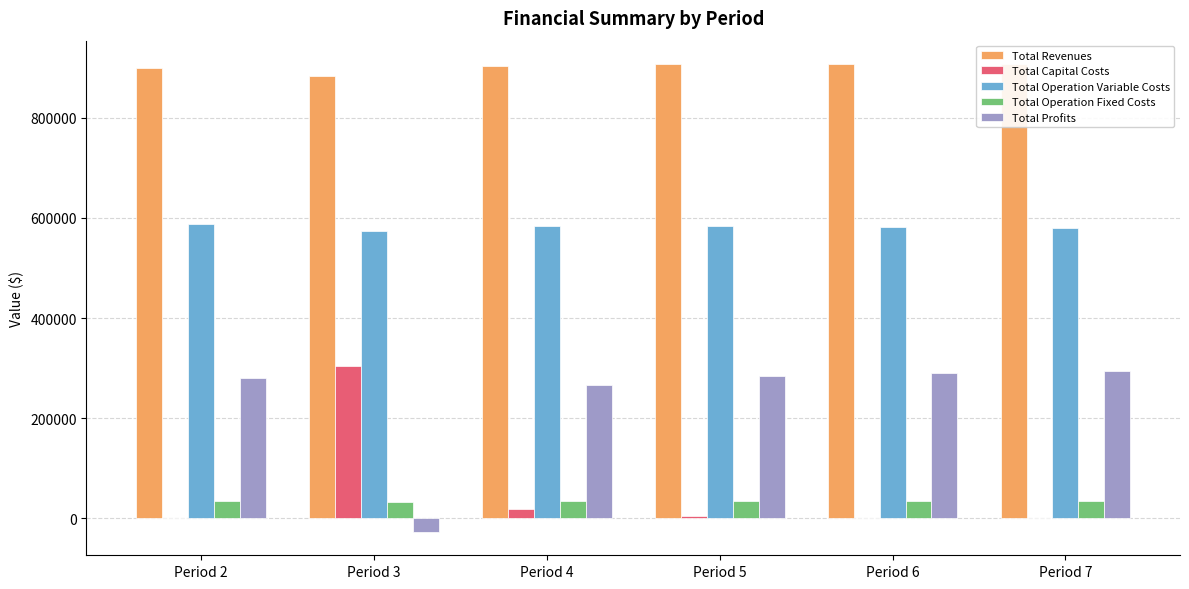

Reading left to right, transcribe all the data shown in this chart.

Total Revenues: 900268.1	884355.3	903753.0	907493.2	907493.2	907493.2
Total Capital Costs: 0.0	304800.0	19200.0	4800.0	0.0	0.0
Total Operation Variable Costs: 586953.6	574729.1	584432.4	584361.8	581997.3	579629.5
Total Operation Fixed Costs: 33627.6	32030.3	34047.9	34552.4	34552.4	34552.4
Total Profits: 279686.8	-27204.2	266072.6	283779.0	290943.5	293311.3